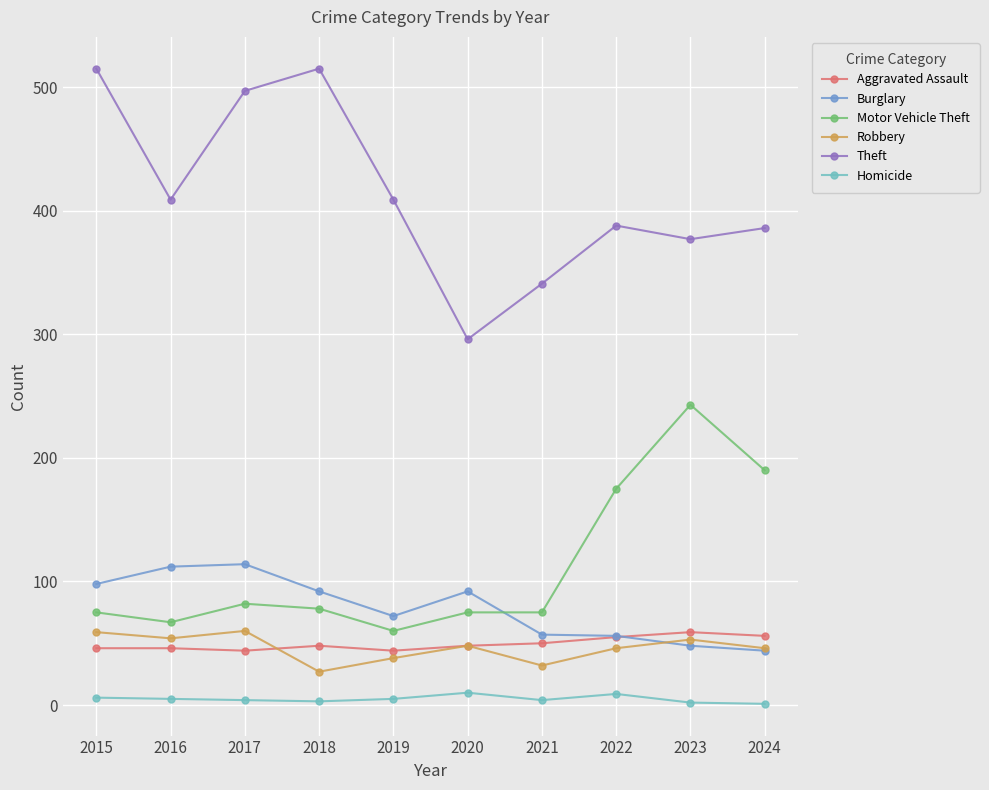

What value does the Homicide series have at 2019?

5